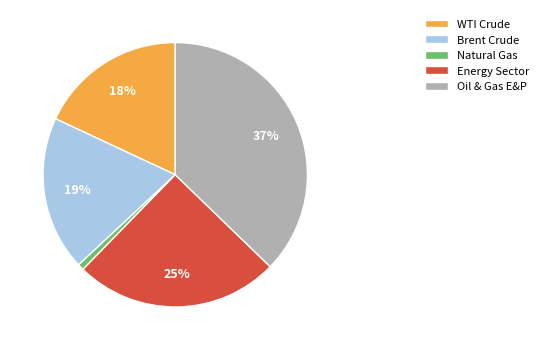

The WTI Crude slice represents 18% of the pie. True or false?

True